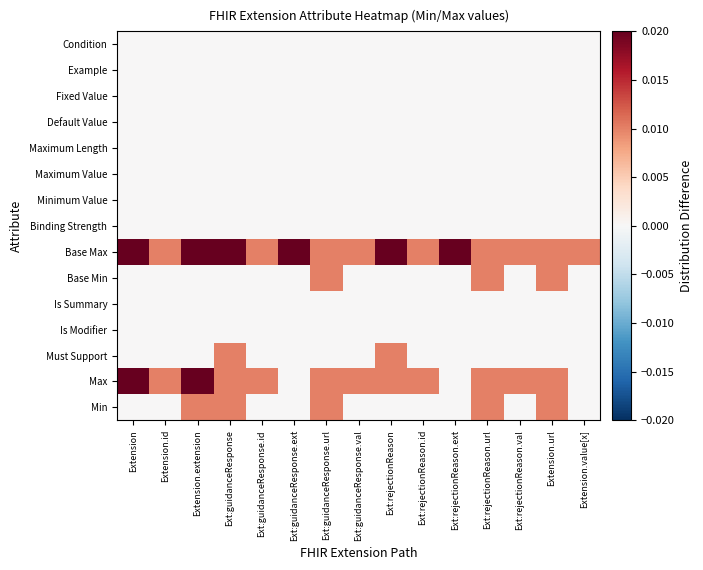

How many distinct data groups are displayed?

15